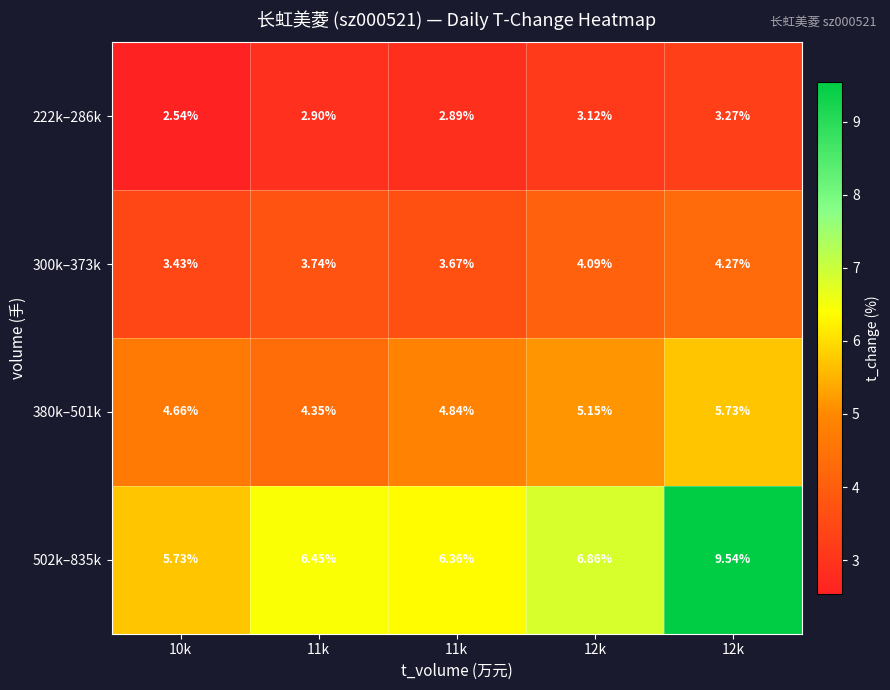

Which series has the widest spread of values?

502k–835k